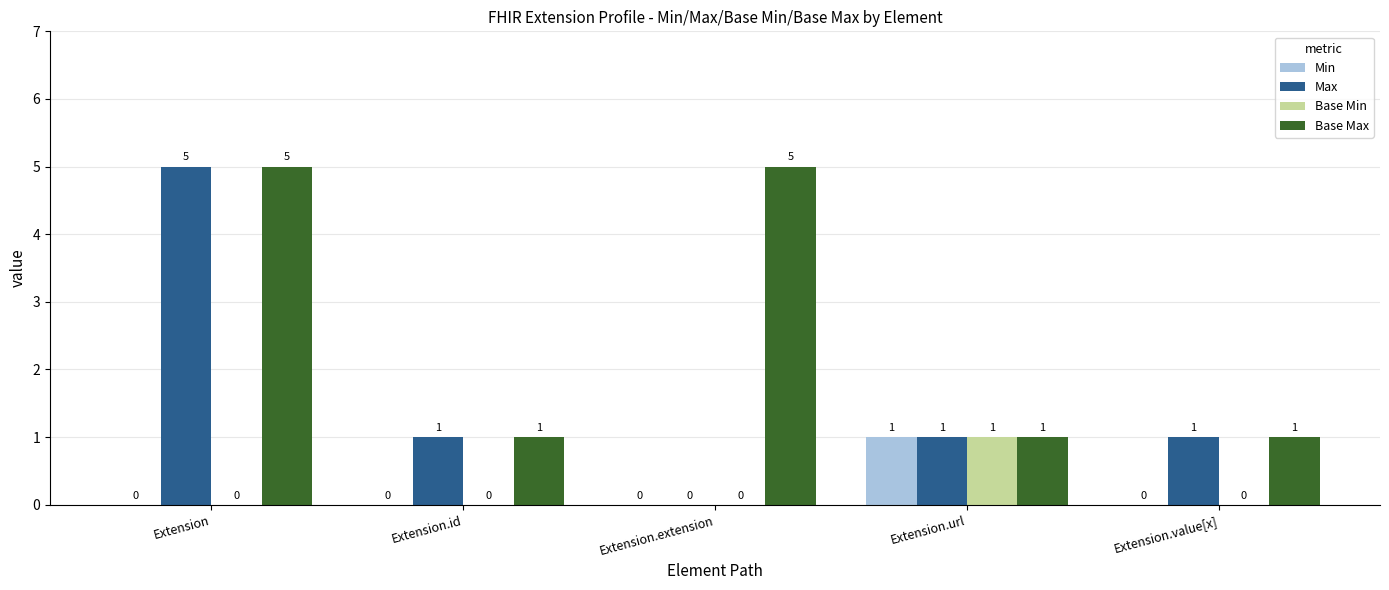

Which category has the highest value in the Min series?

Extension.url